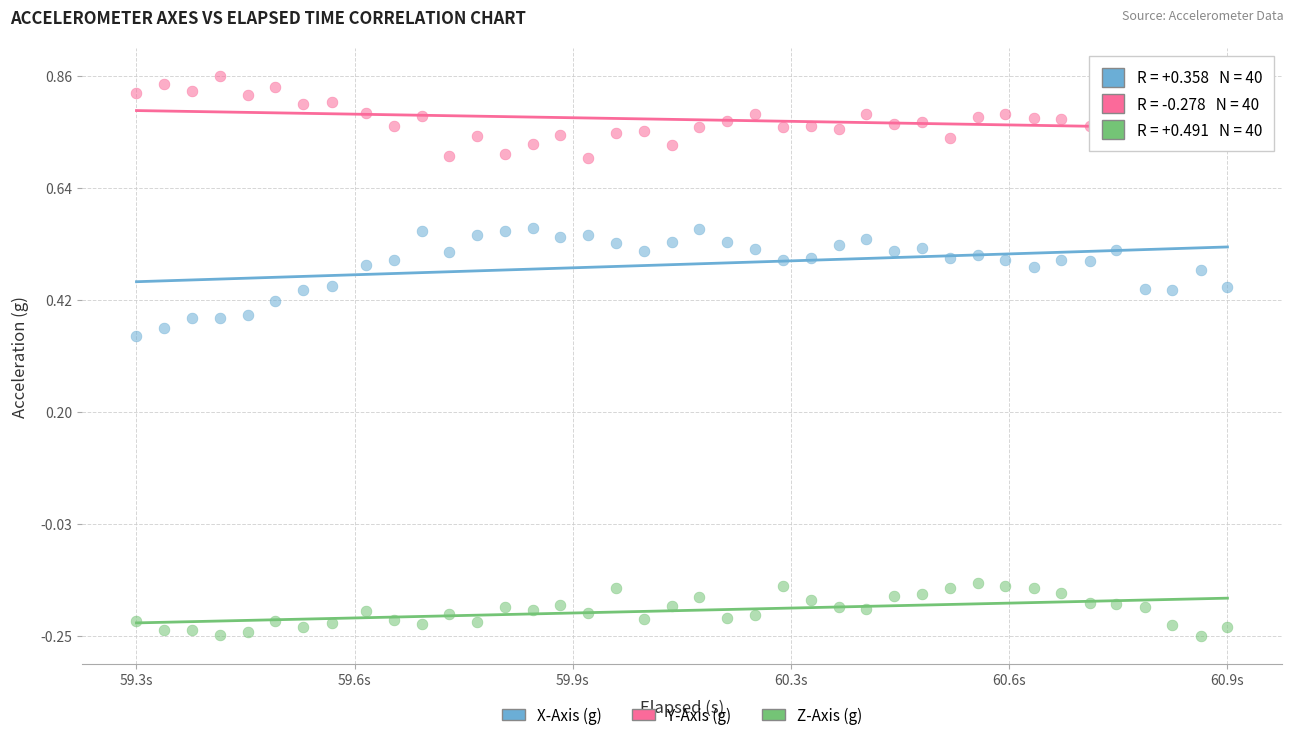

Across all data points, what is the range of X values (max minus min)?

1.6